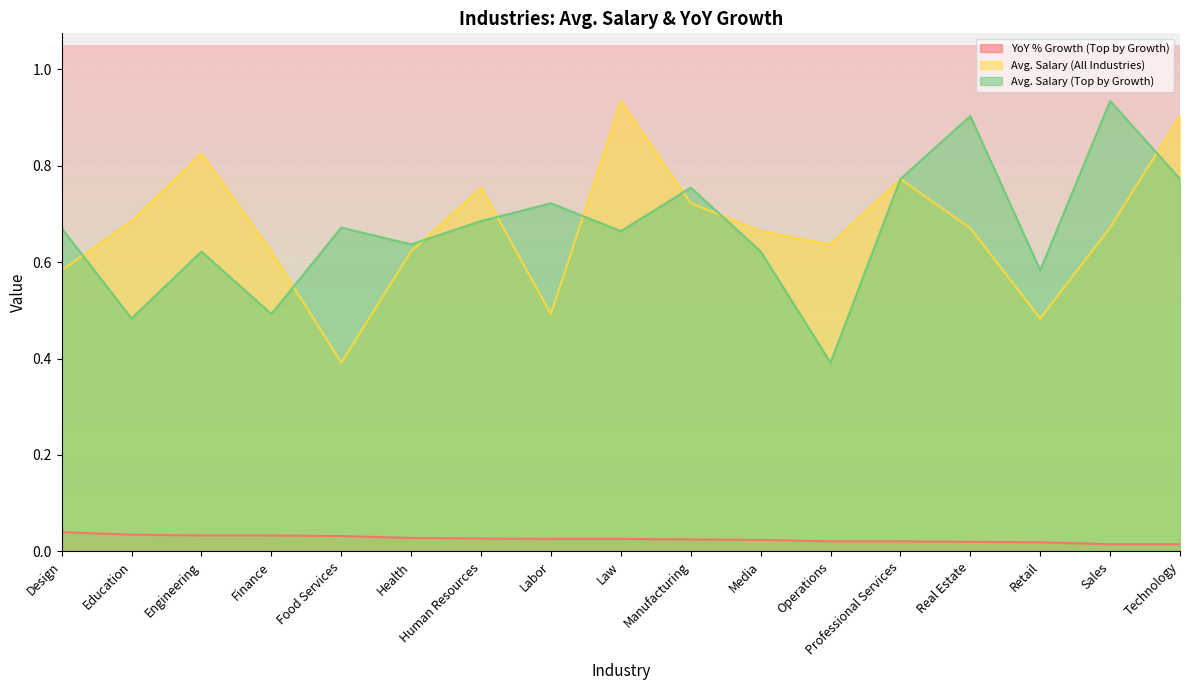

Is it true that YoY % Growth (Top by Growth) equals 0.0 at Finance?

False